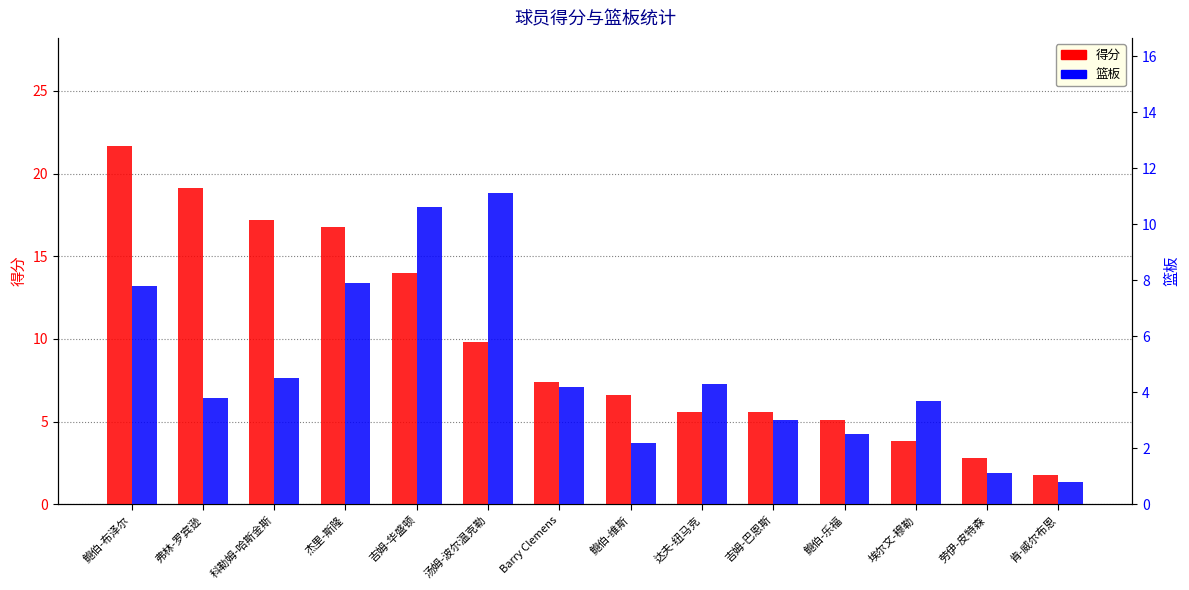

Does the chart contain stacked bars?

No